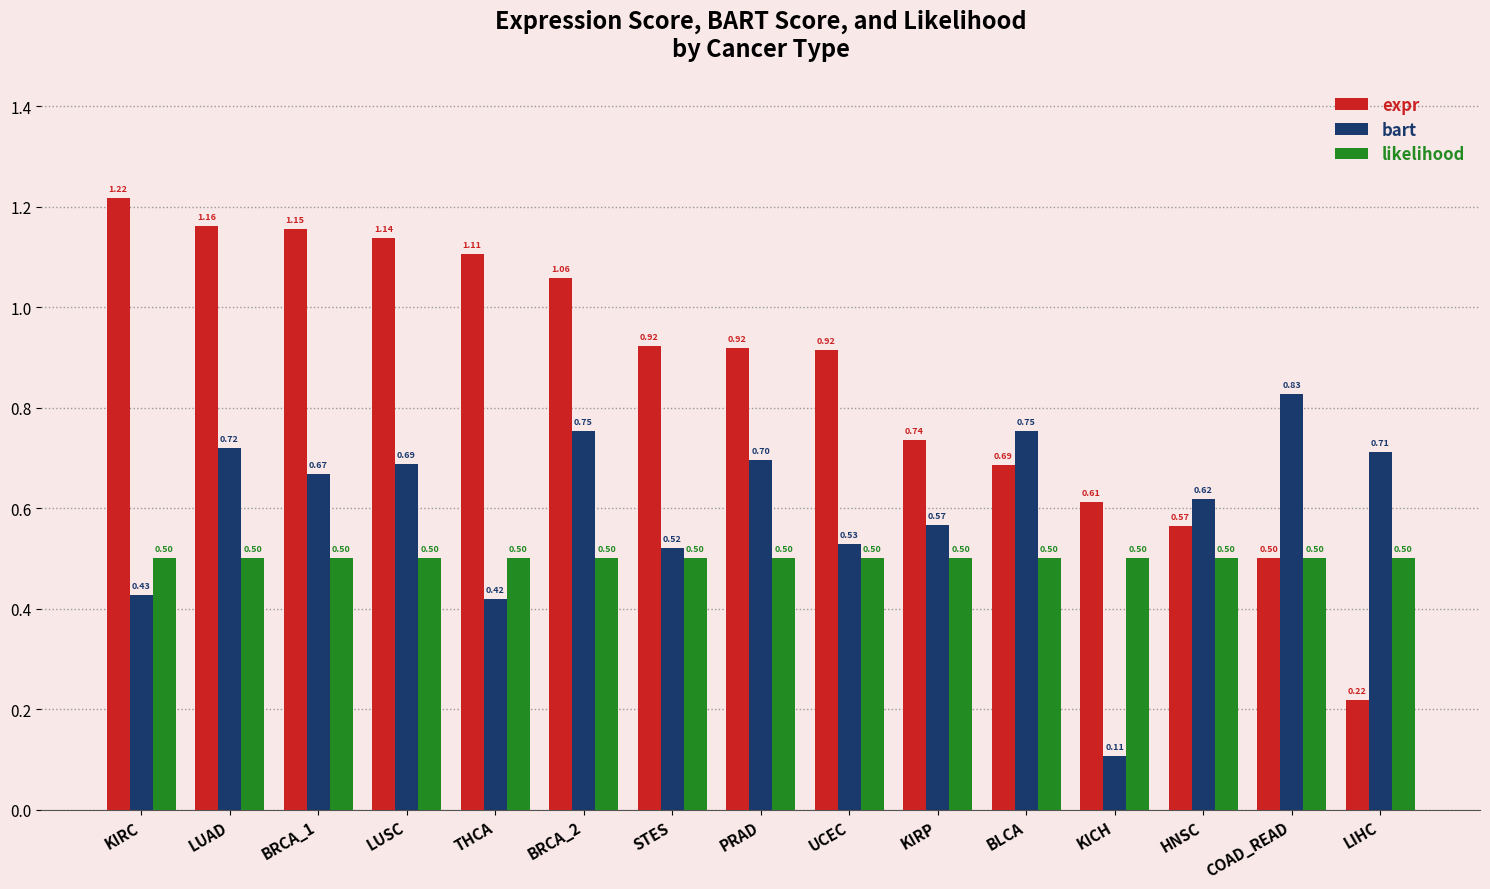

Which series changed the most between KIRC and COAD_READ?

expr